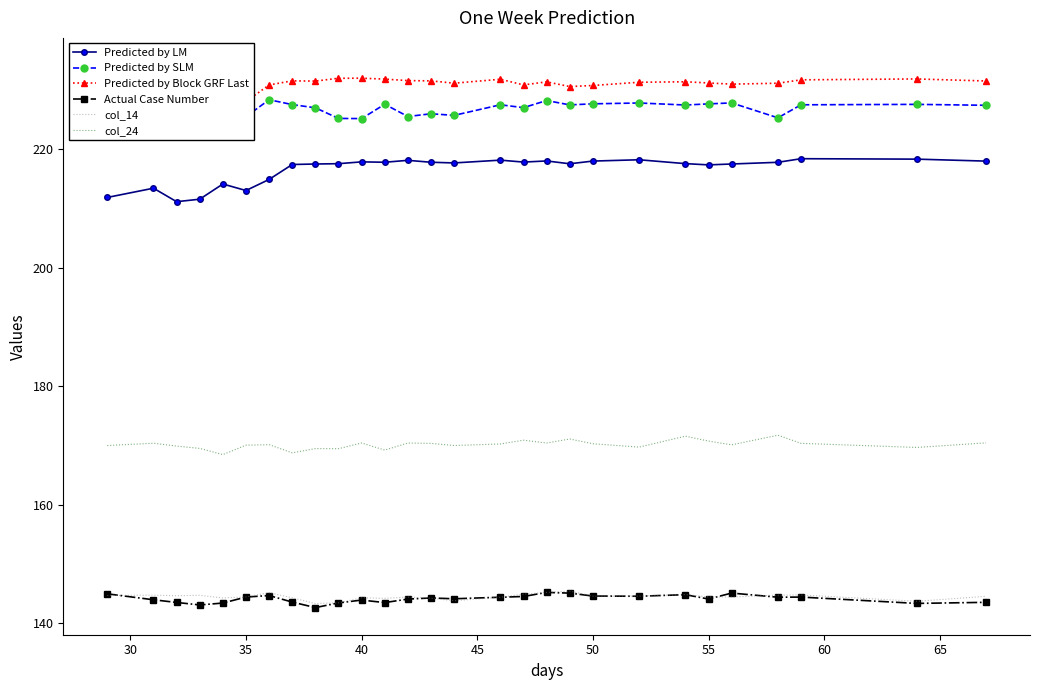

What is the highest value of the Actual Case Number series?

145.2